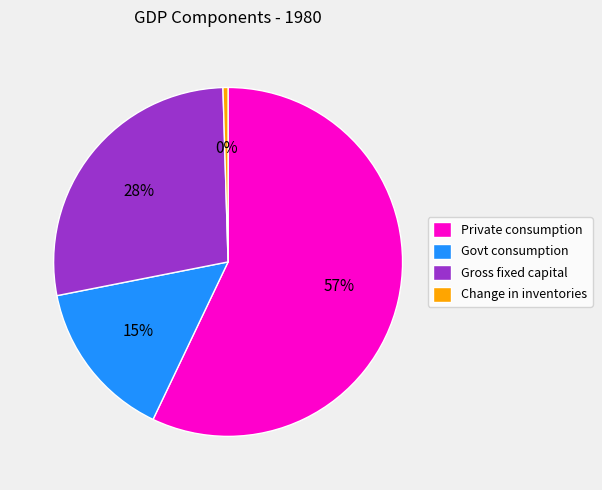

To the nearest percent, what is the combined percentage of Change in inventories and Govt consumption?

15%